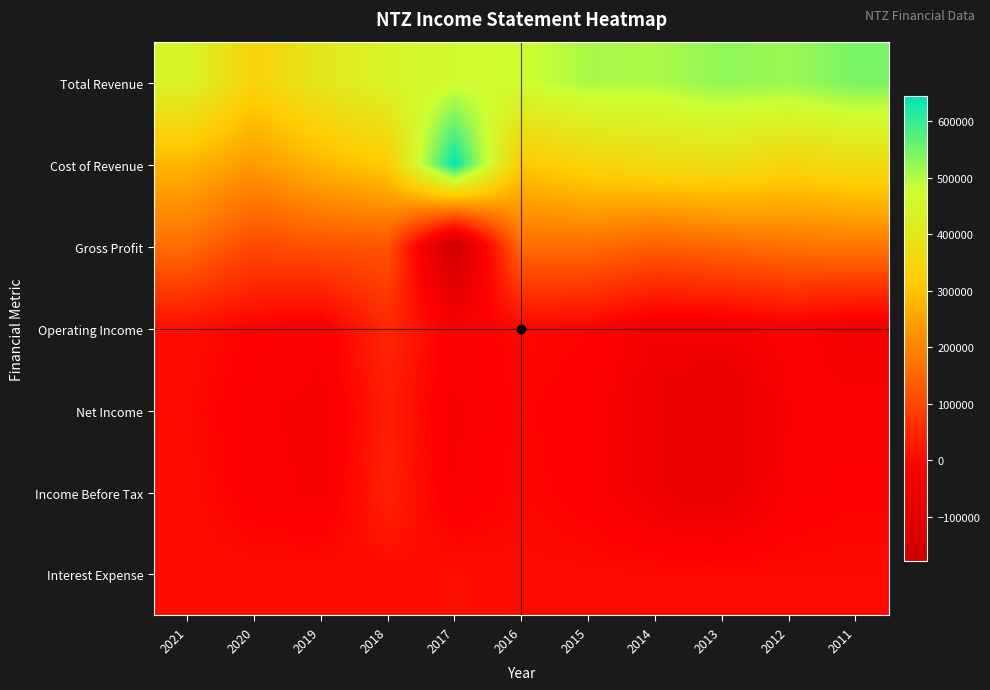

What is the maximum value shown in the chart?

644100